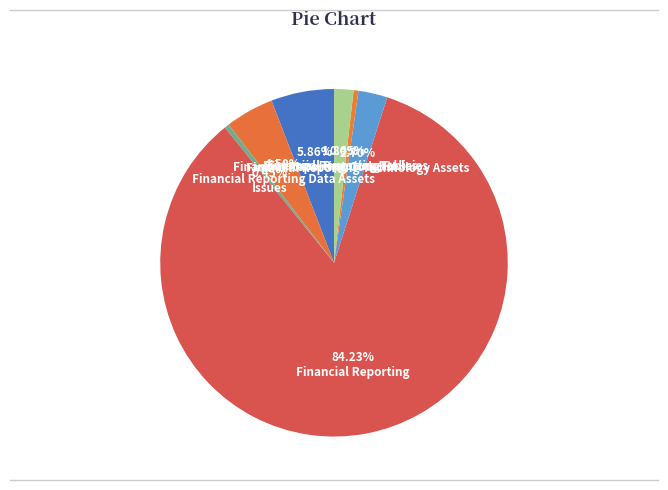

Combined, what portion of the pie is Financial Reporting Technology Assets and Financial Reporting Codelist?

8.6%